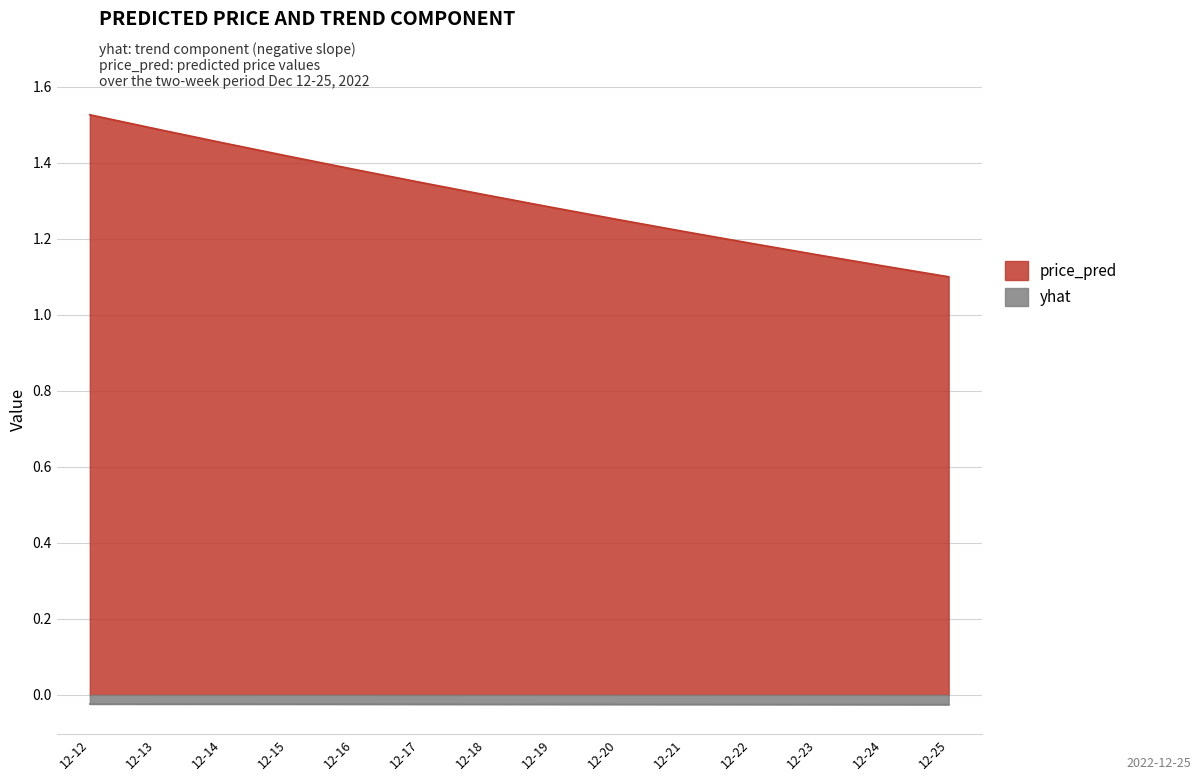

What are all the series names shown in the legend?

price_pred, yhat